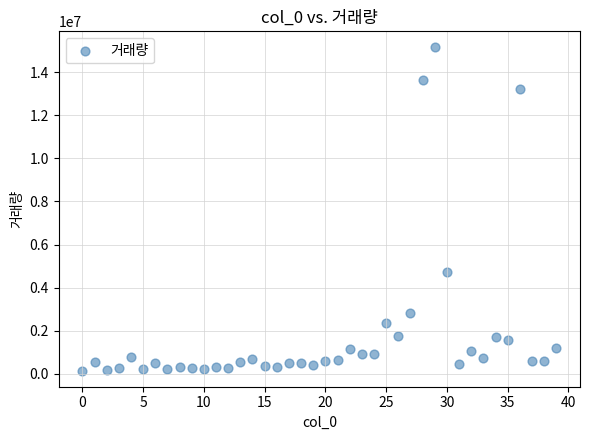

What Y value in the scatter plot is closest to 7649566?

4743557